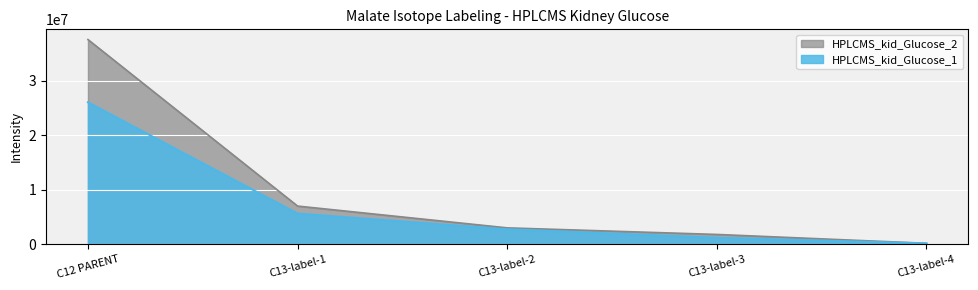

What is the maximum value shown in the chart?

37545488.0